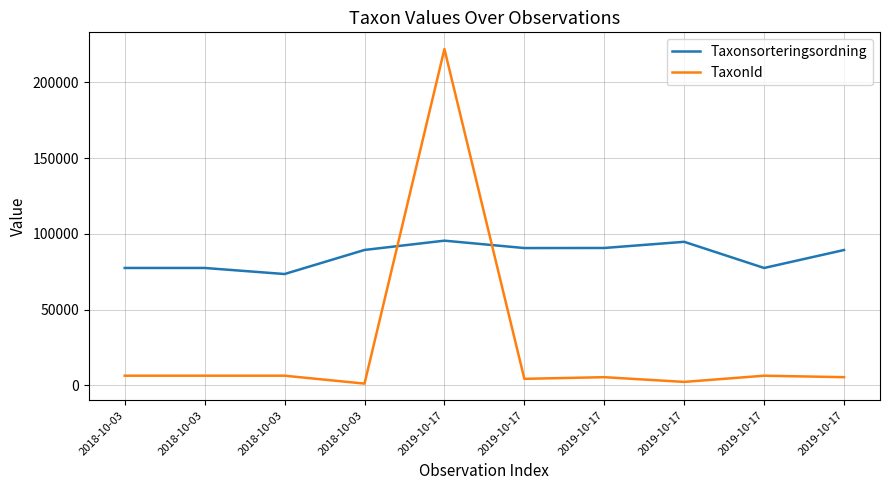

How many distinct data groups are displayed?

2